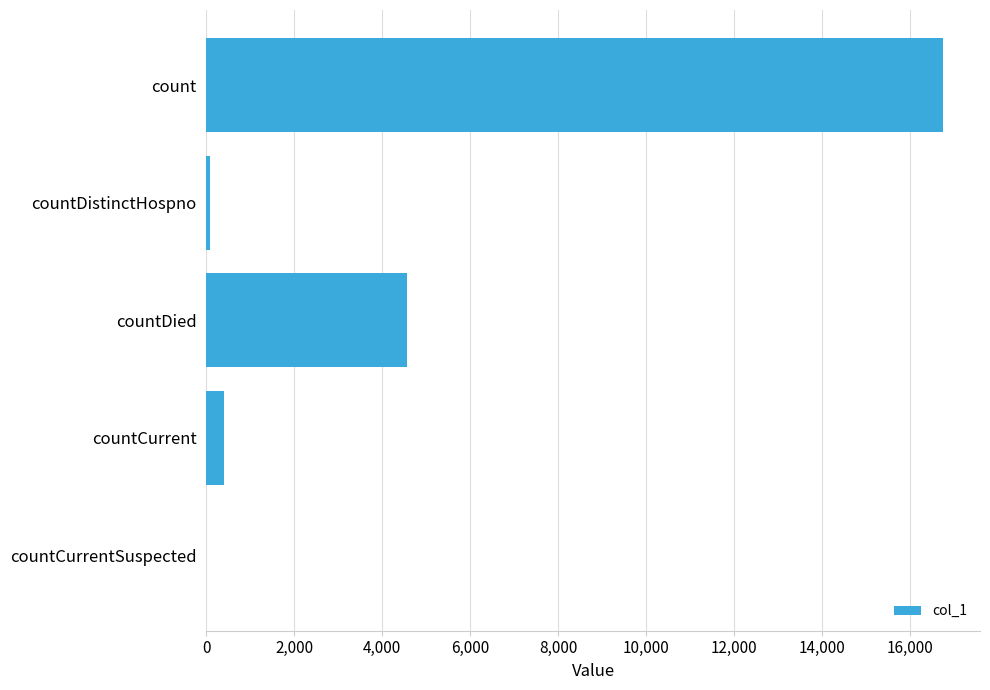

What is the sum of all values?

21806